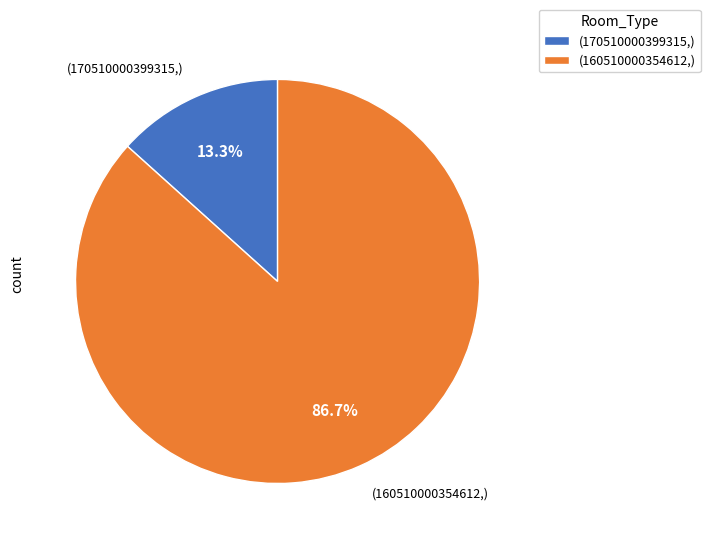

Combined, do (160510000354612,) and (170510000399315,) account for over 50%?

Yes